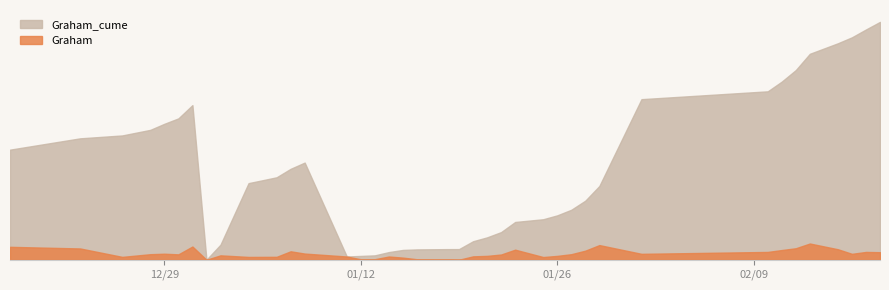

What are all the series names shown in the legend?

Graham_cume, Graham